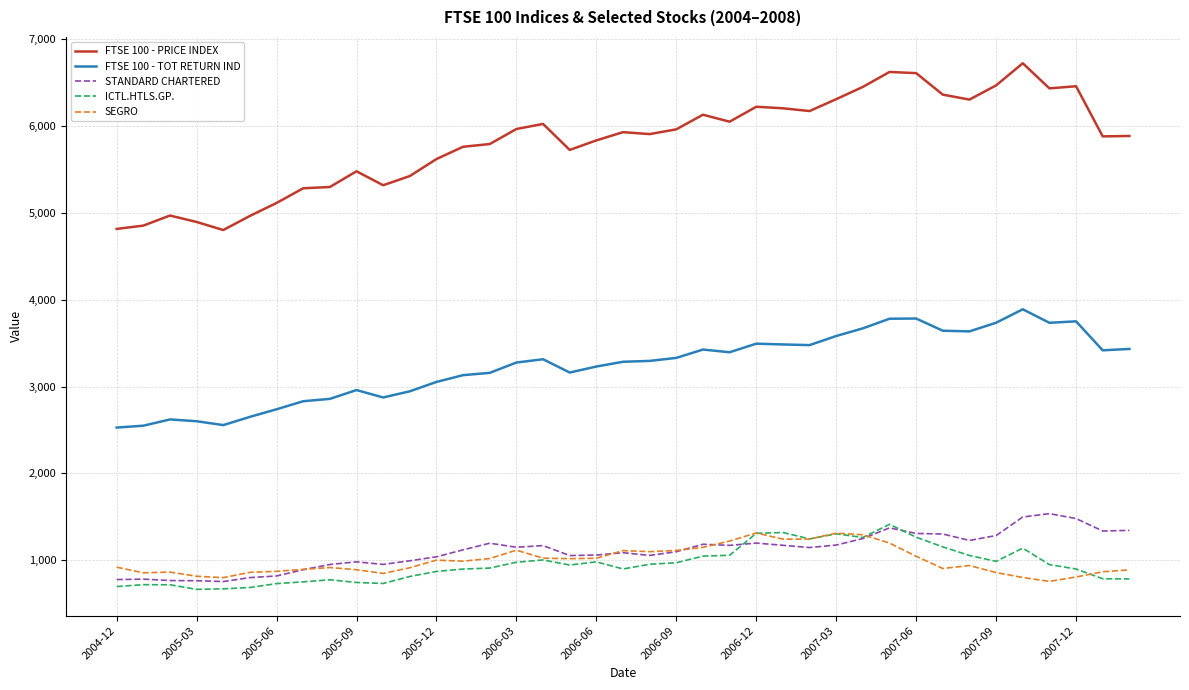

Which series has the largest range (max minus min)?

FTSE 100 - PRICE INDEX